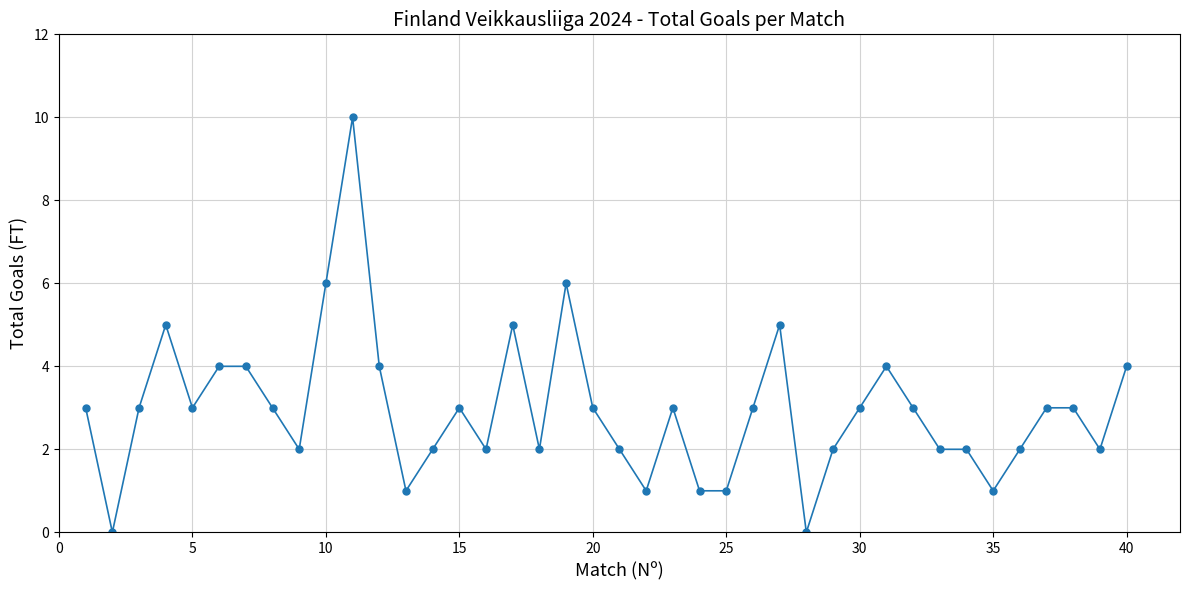

How many categories are shown in the chart?

40